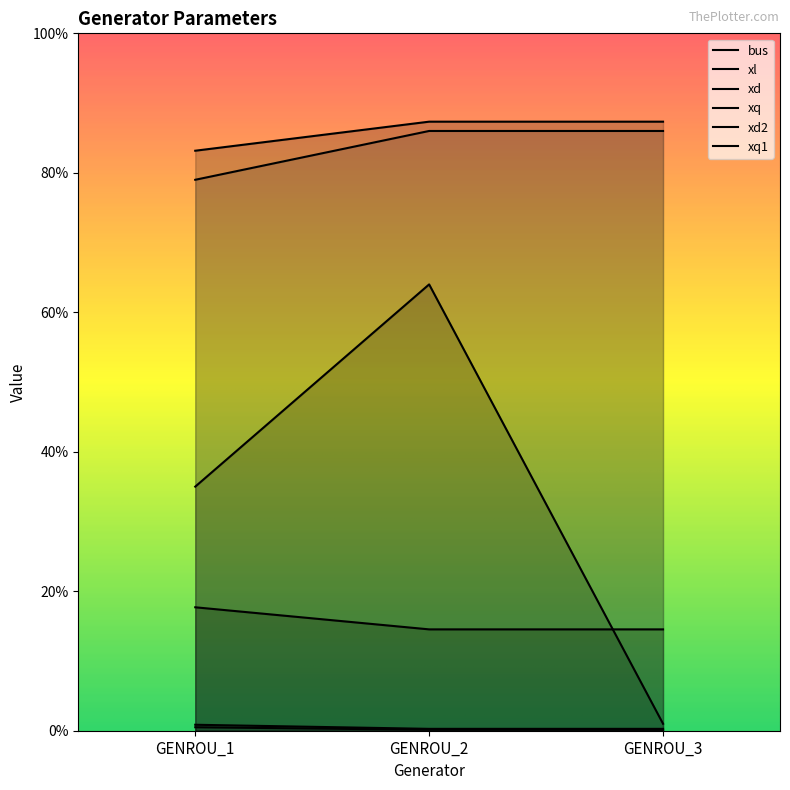

Reading left to right, what are all the values shown in this chart?

bus: 35.0	64.0	1.0
xl: 0.5	0.1	0.1
xd: 83.2	87.3	87.3
xq: 0.9	0.3	0.3
xd2: 17.7	14.5	14.5
xq1: 79.0	86.0	86.0